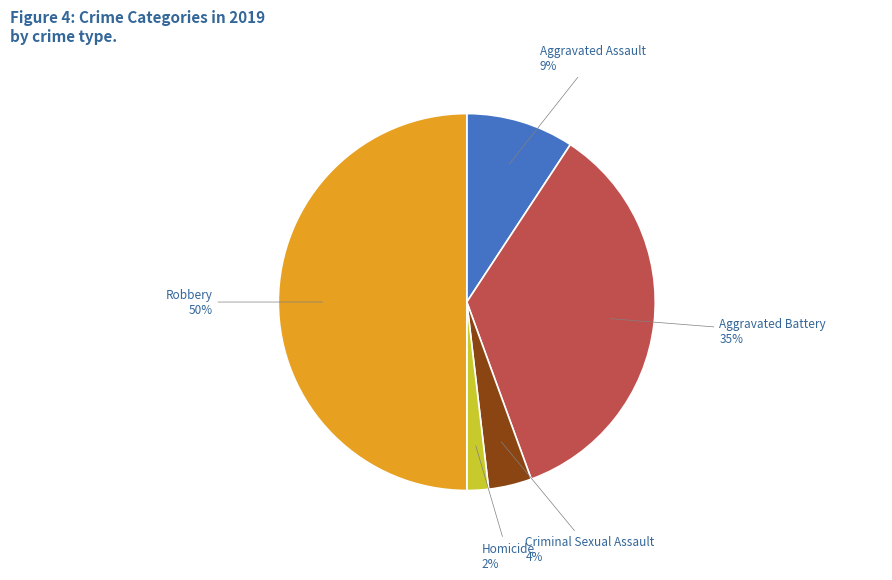

What is the largest slice in the pie chart?

Robbery